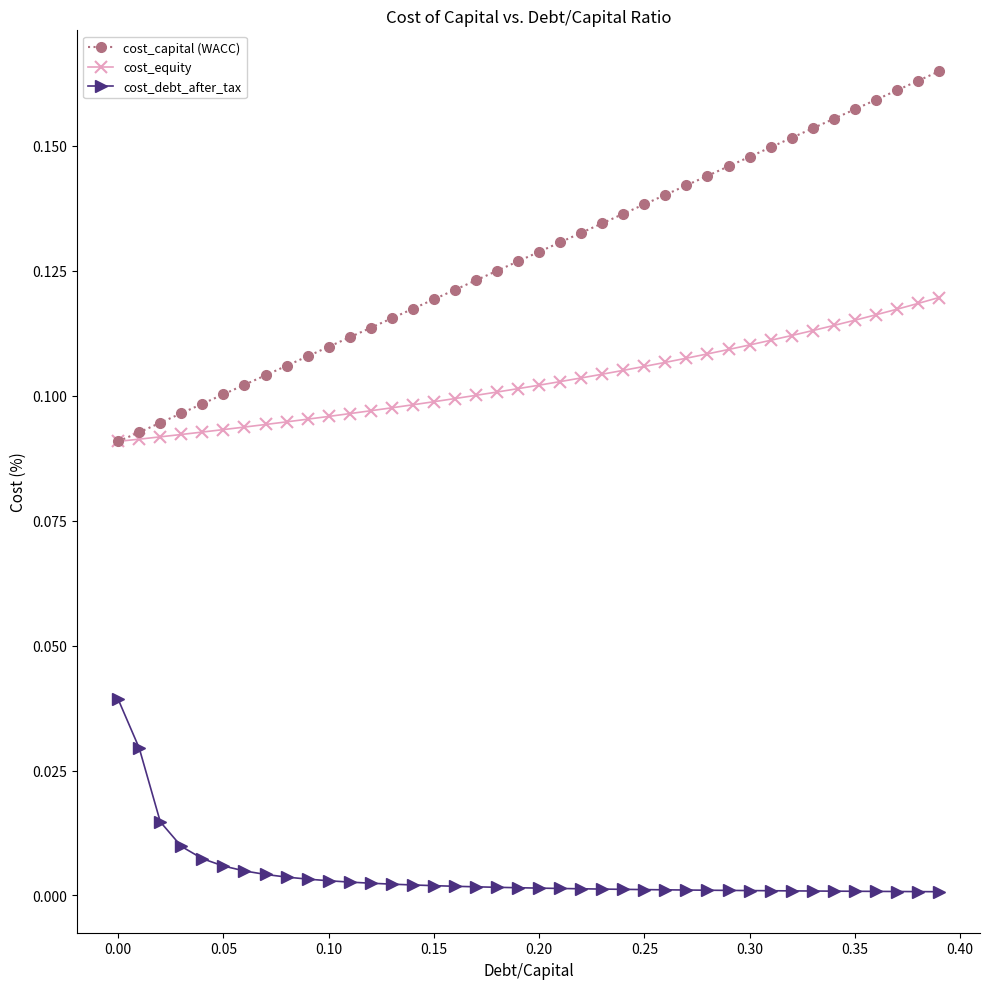

List the series in order of their peak value, lowest first.

cost_debt_after_tax, cost_equity, cost_capital (WACC)